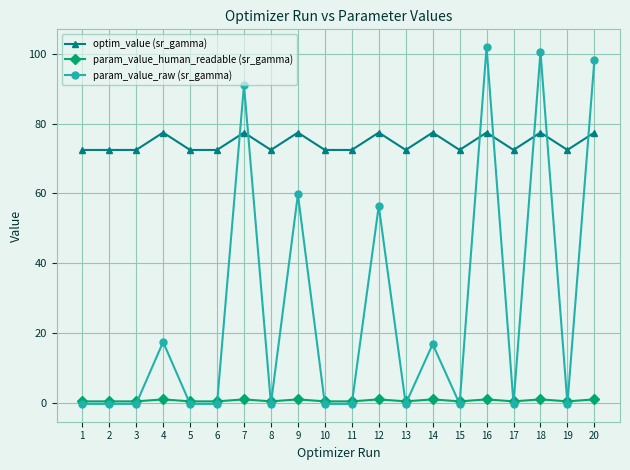

Which series has the largest total across all categories?

optim_value (sr_gamma)